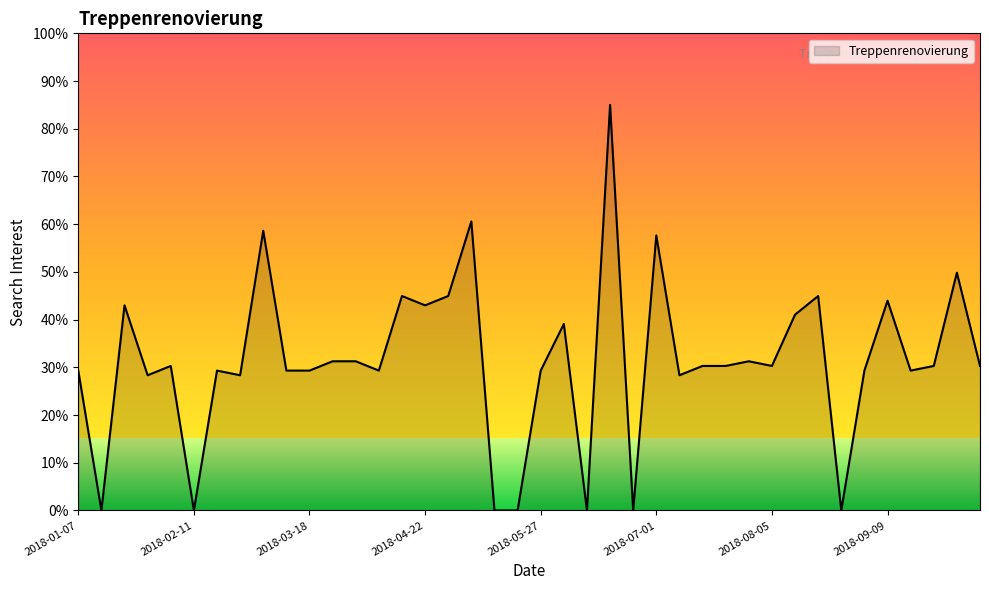

What is the greatest value displayed?

85.0